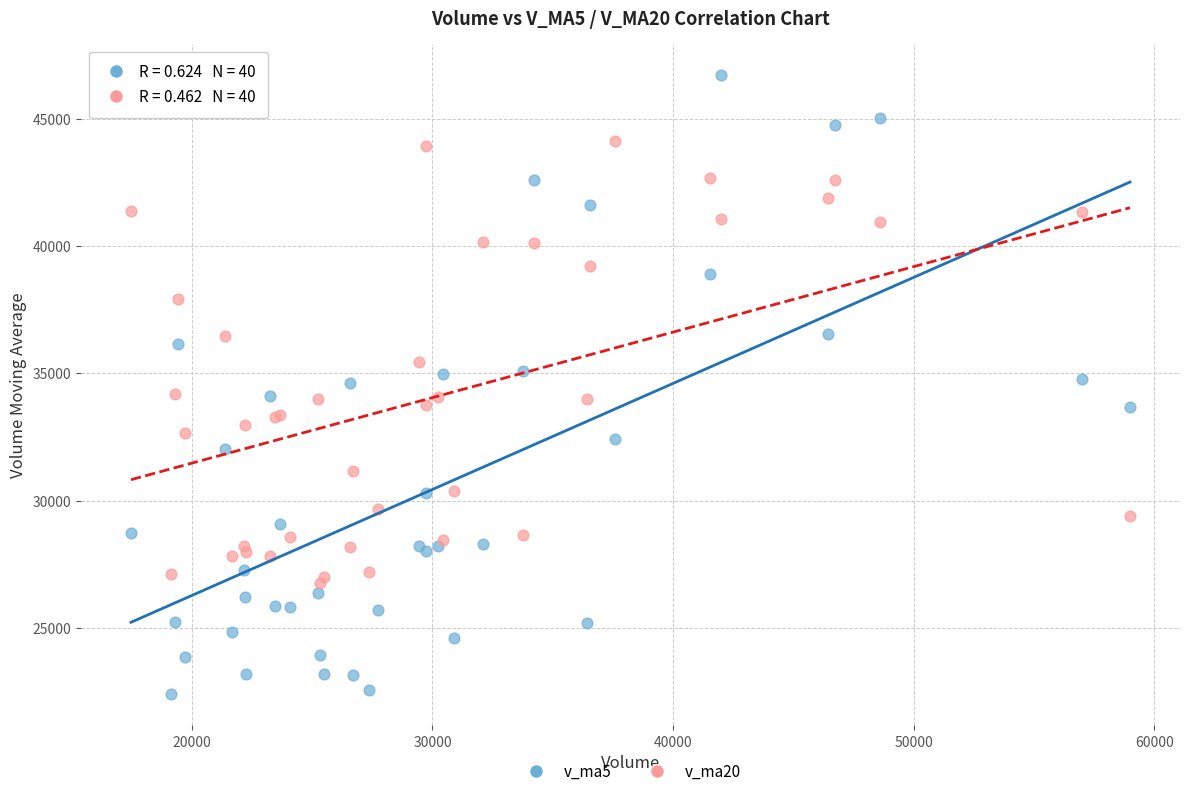

Which series has the widest spread of Y values?

v_ma5